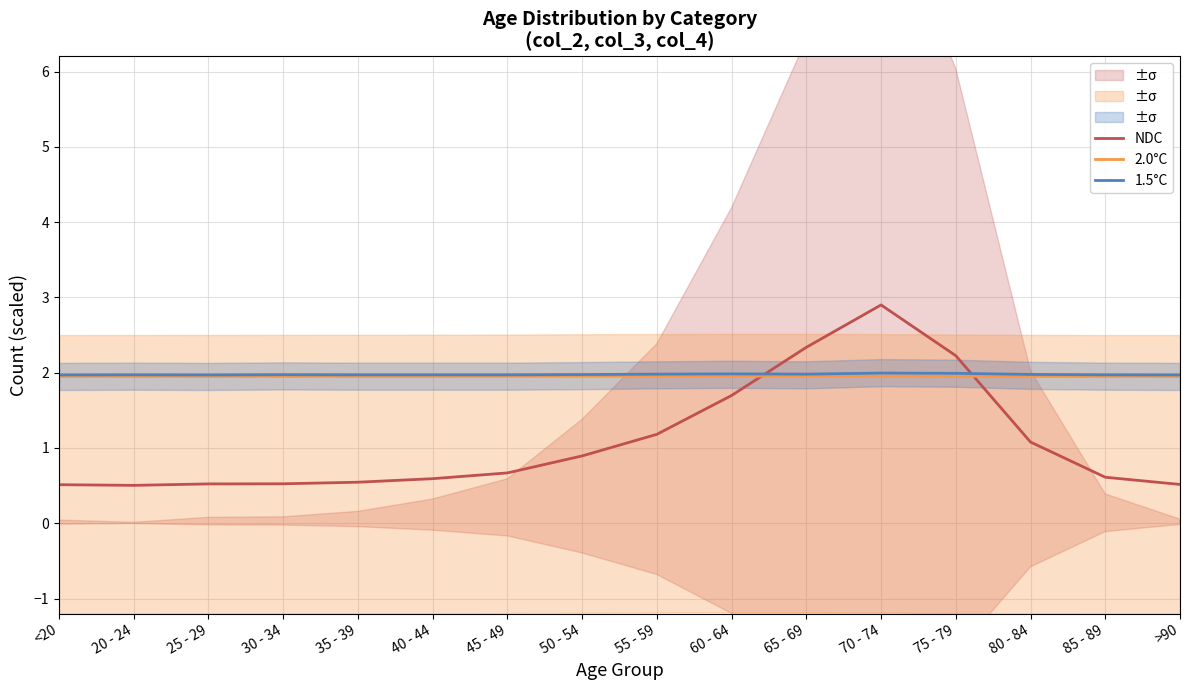

What are all the series names shown in the legend?

NDC, 2.0°C, 1.5°C